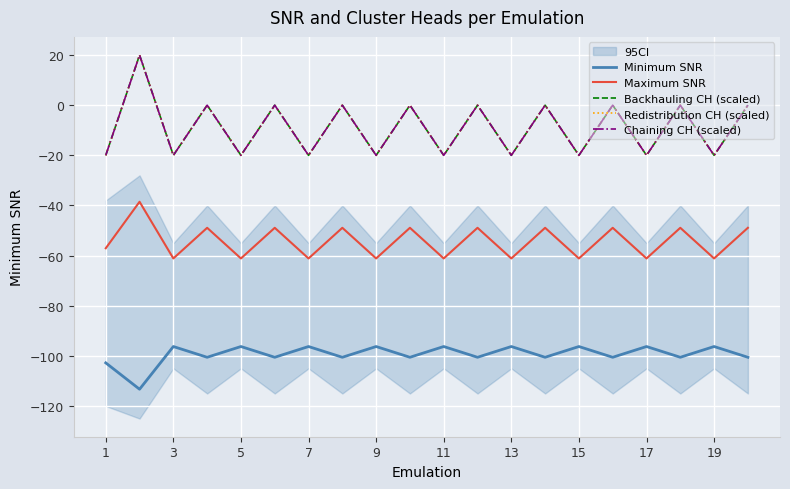

Rank the series at 11 from lowest to highest value.

Minimum SNR, Maximum SNR, Backhauling CH (scaled), Redistribution CH (scaled), Chaining CH (scaled)